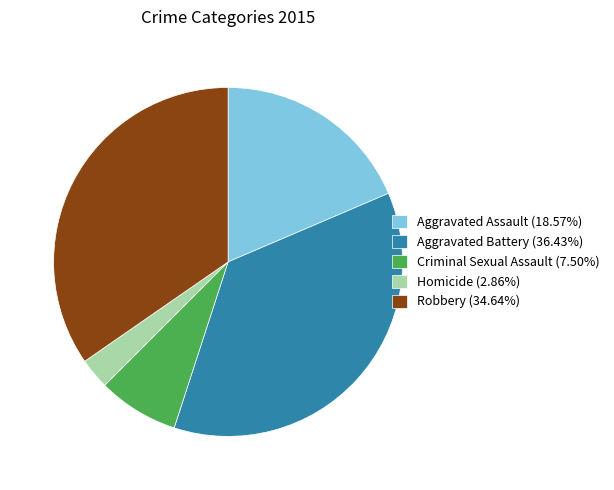

The Aggravated Assault slice represents 9% of the pie. True or false?

False